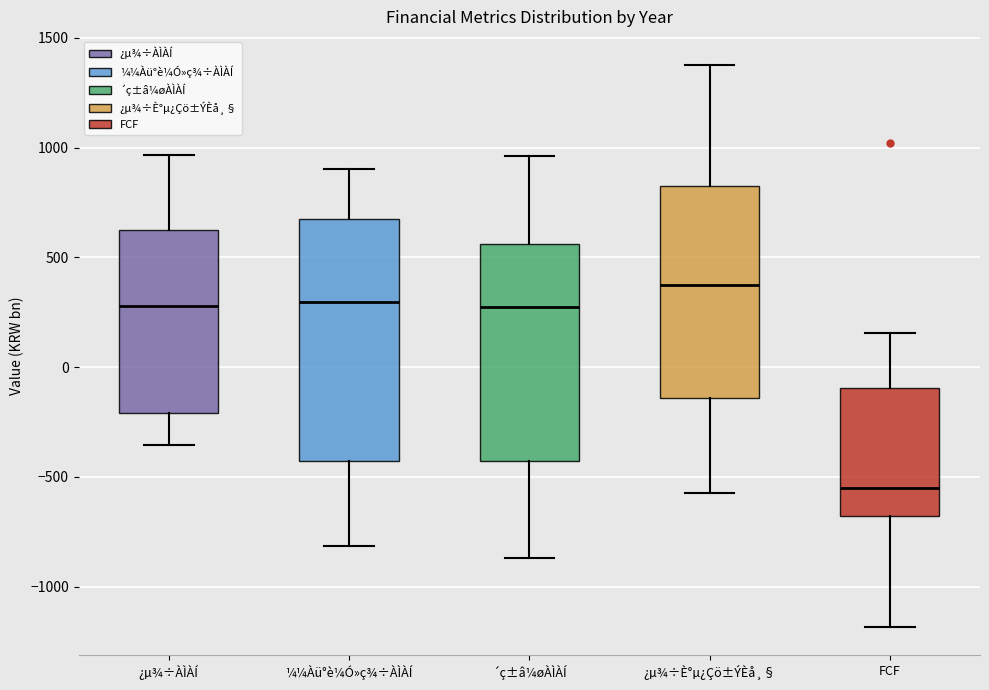

Reading left to right, transcribe this box plot: for each box, give where its median line is, the range the box spans, and where its two whiskers end, as read against the y-axis. The values are not printed on the chart, so give them approximately, as read against the axis.

¿µ¾÷ÀÌÀÍ: median 300, box -200 to 600, whiskers -350 to 950
¼¼Àü°è¼Ó»ç¾÷ÀÌÀÍ: median 300, box -450 to 650, whiskers -800 to 900
´ç±â¼øÀÌÀÍ: median 300, box -450 to 550, whiskers -850 to 950
¿µ¾÷È°µ¿Çö±ÝÈå¸§: median 350, box -150 to 850, whiskers -550 to 1400
FCF: median -550, box -700 to -100, whiskers -1200 to 150